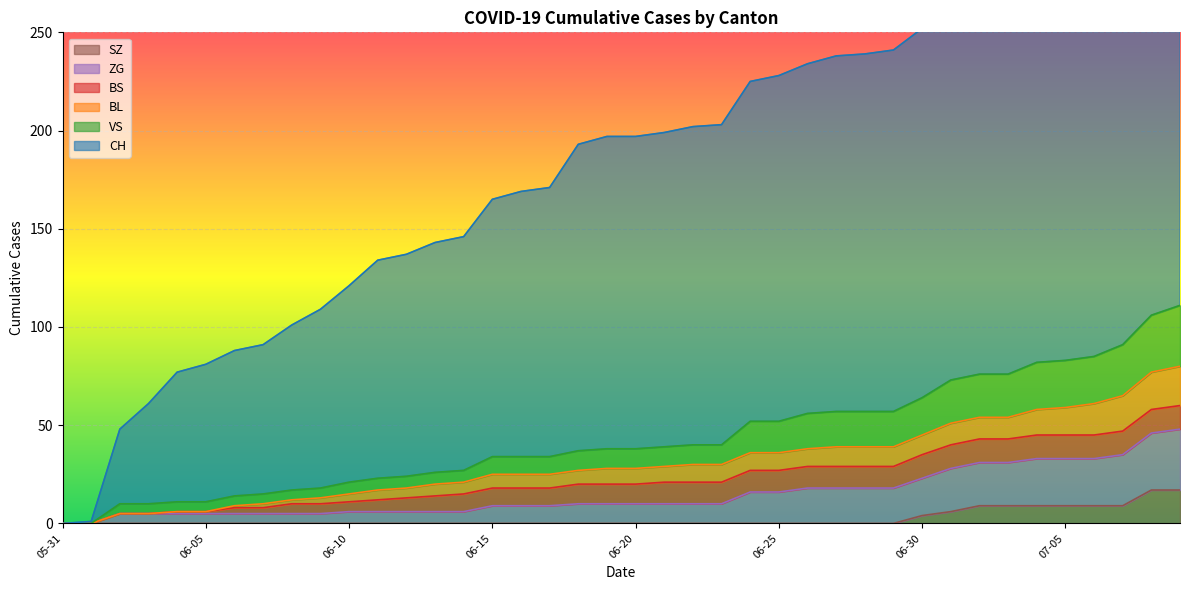

What is the highest value of the SZ series?

17